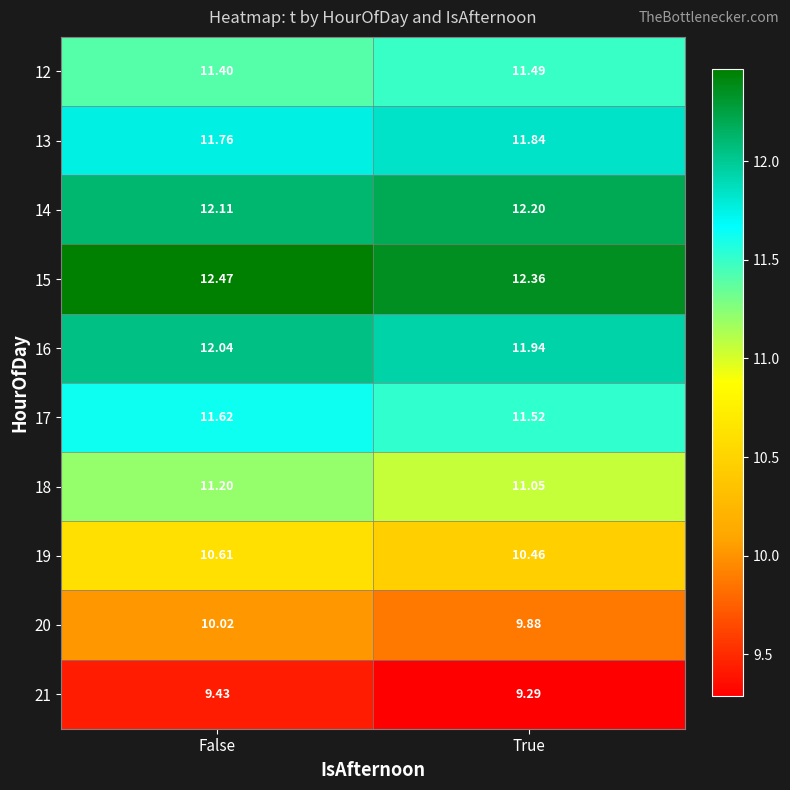

Rank the categories by 13 value from lowest to highest.

False, True